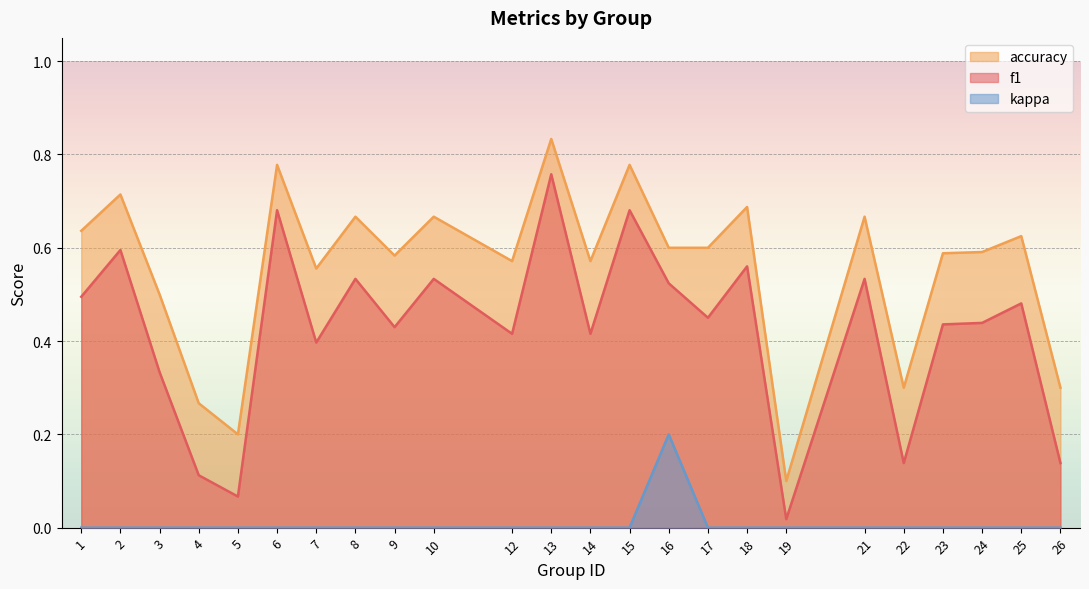

Reading left to right, transcribe all the data shown in this chart.

f1: 0.5	0.6	0.3	0.1	0.1	0.7	0.4	0.5	0.4	0.5	0.4	0.8	0.4	0.7	0.5	0.5	0.6	0.0	0.5	0.1	0.4	0.4	0.5	0.1
accuracy: 0.6	0.7	0.5	0.3	0.2	0.8	0.6	0.7	0.6	0.7	0.6	0.8	0.6	0.8	0.6	0.6	0.7	0.1	0.7	0.3	0.6	0.6	0.6	0.3
kappa: 0.0	0.0	0.0	0.0	0.0	0.0	0.0	0.0	0.0	0.0	0.0	0.0	0.0	0.0	0.2	0.0	0.0	0.0	0.0	0.0	0.0	0.0	0.0	0.0